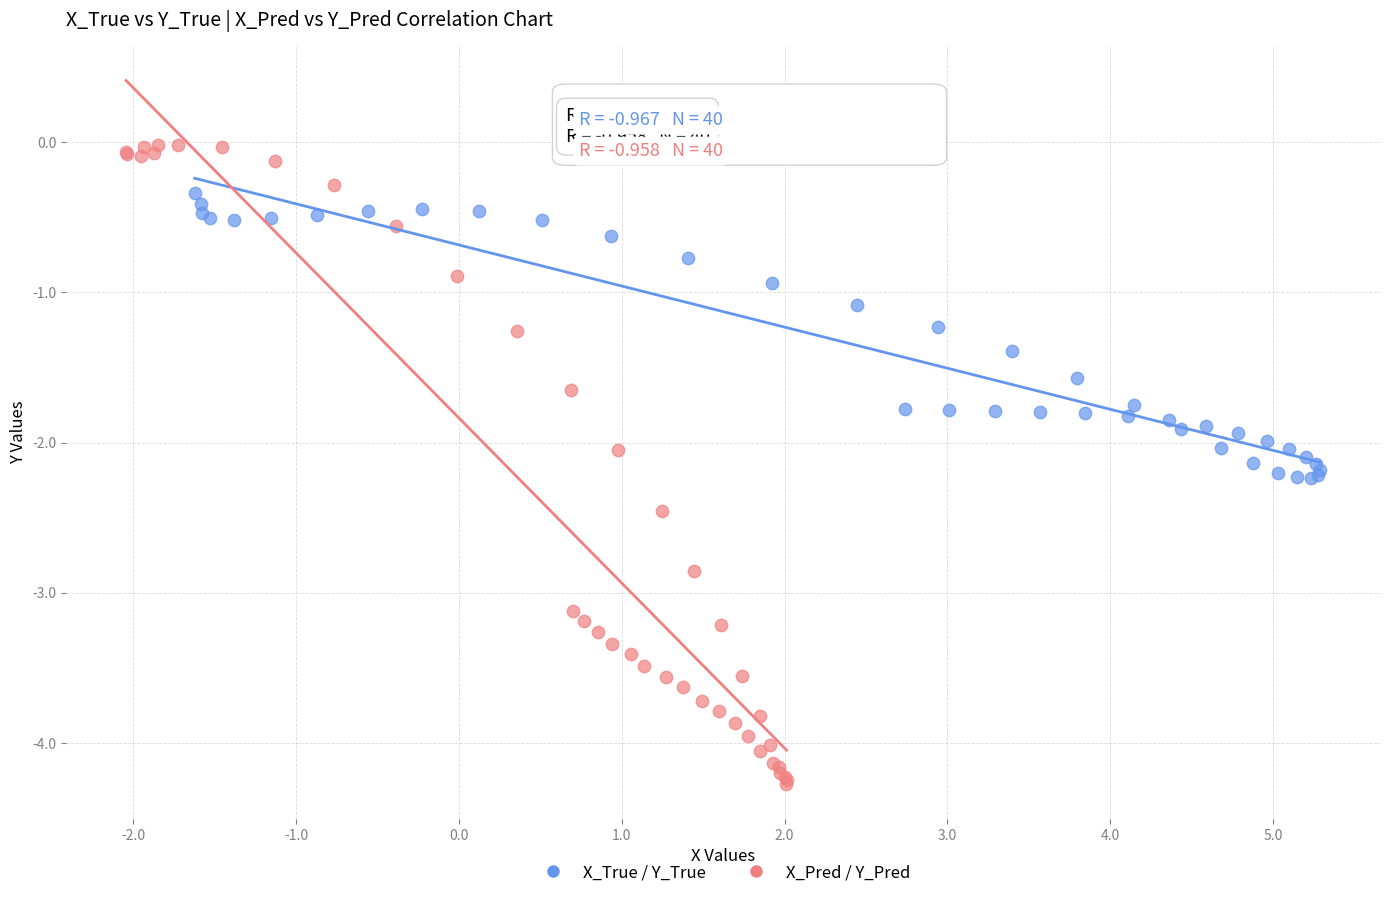

Which series has the widest spread of Y values?

X_Pred / Y_Pred